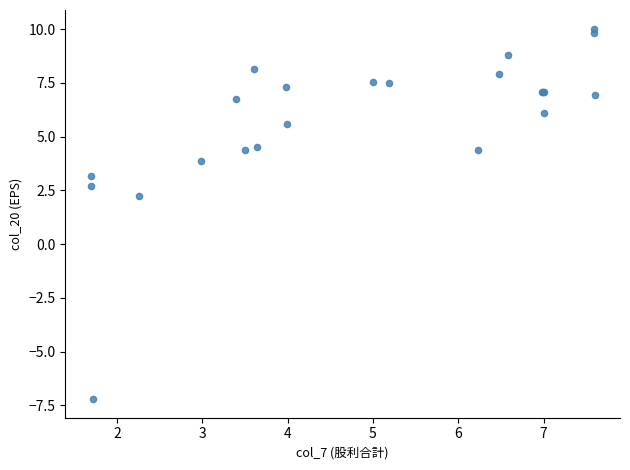

What Y value in the scatter plot is closest to 1?

2.3